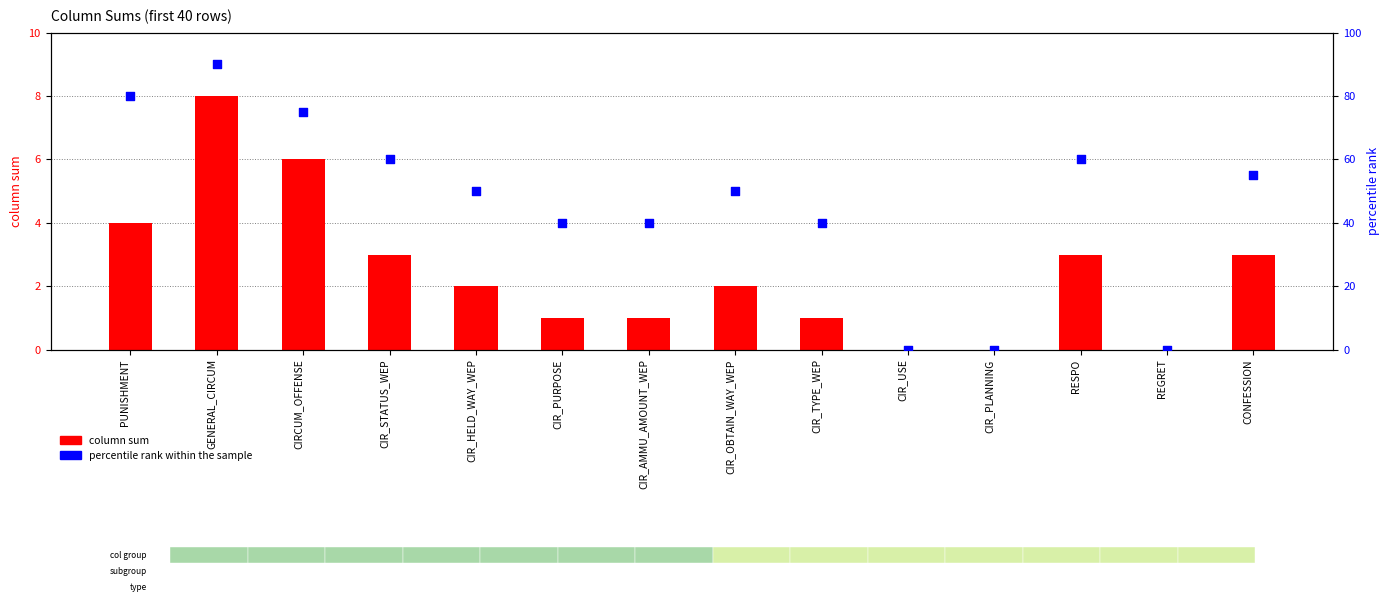

Which series has the largest total across all categories?

percentile rank